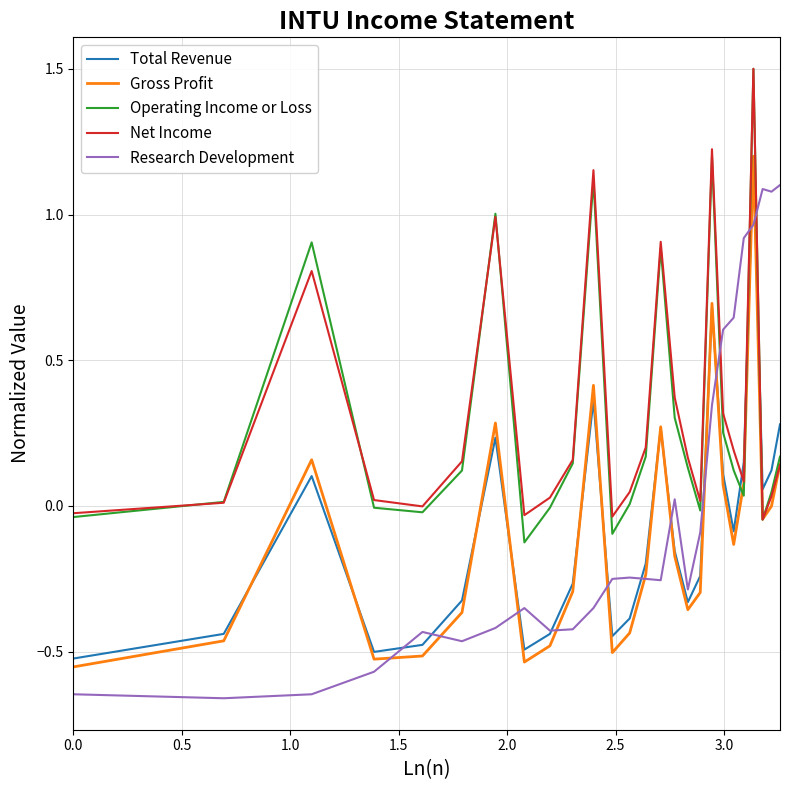

How many lines are shown in the chart?

5